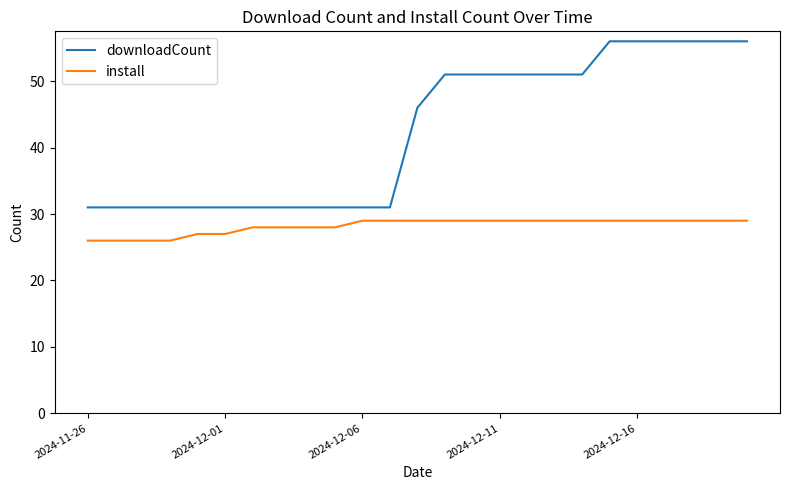

Rank the series by their average value, from highest to lowest.

downloadCount, install